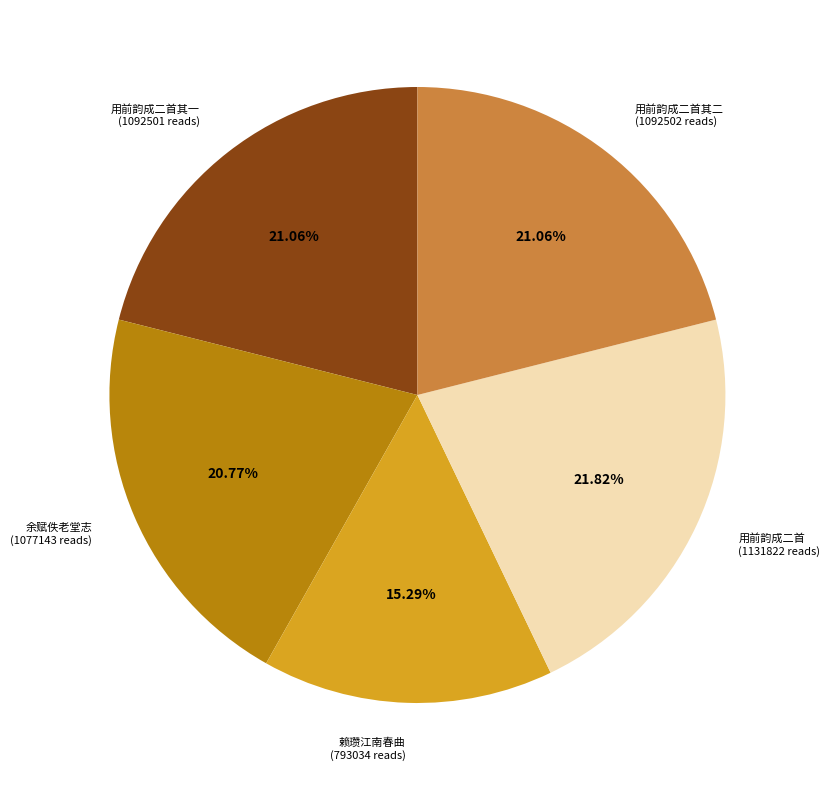

Does any single category account for the majority?

No